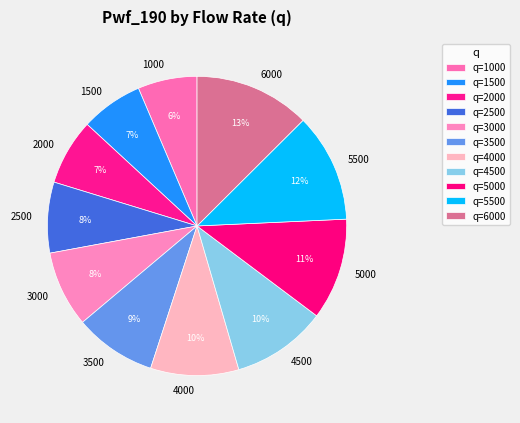

Approximately how many times larger is the value at 2000 compared to 4000?

0.7